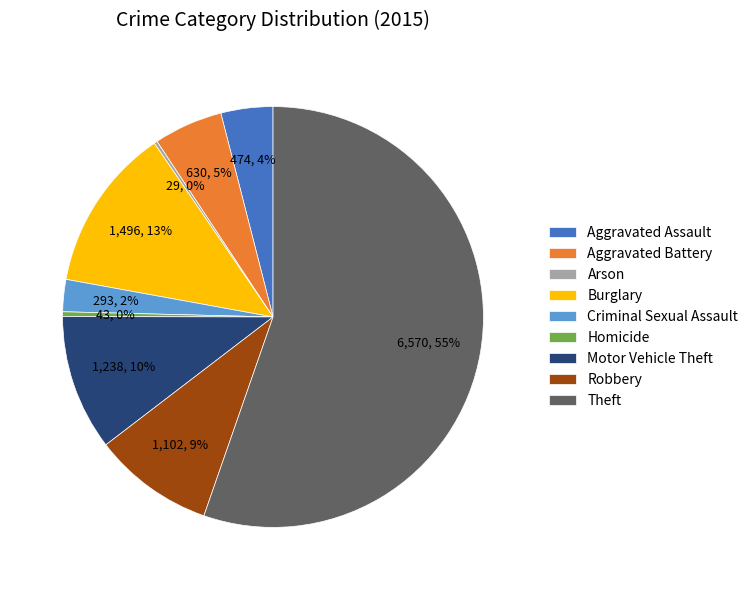

To the nearest percent, what is the average slice percentage?

11%